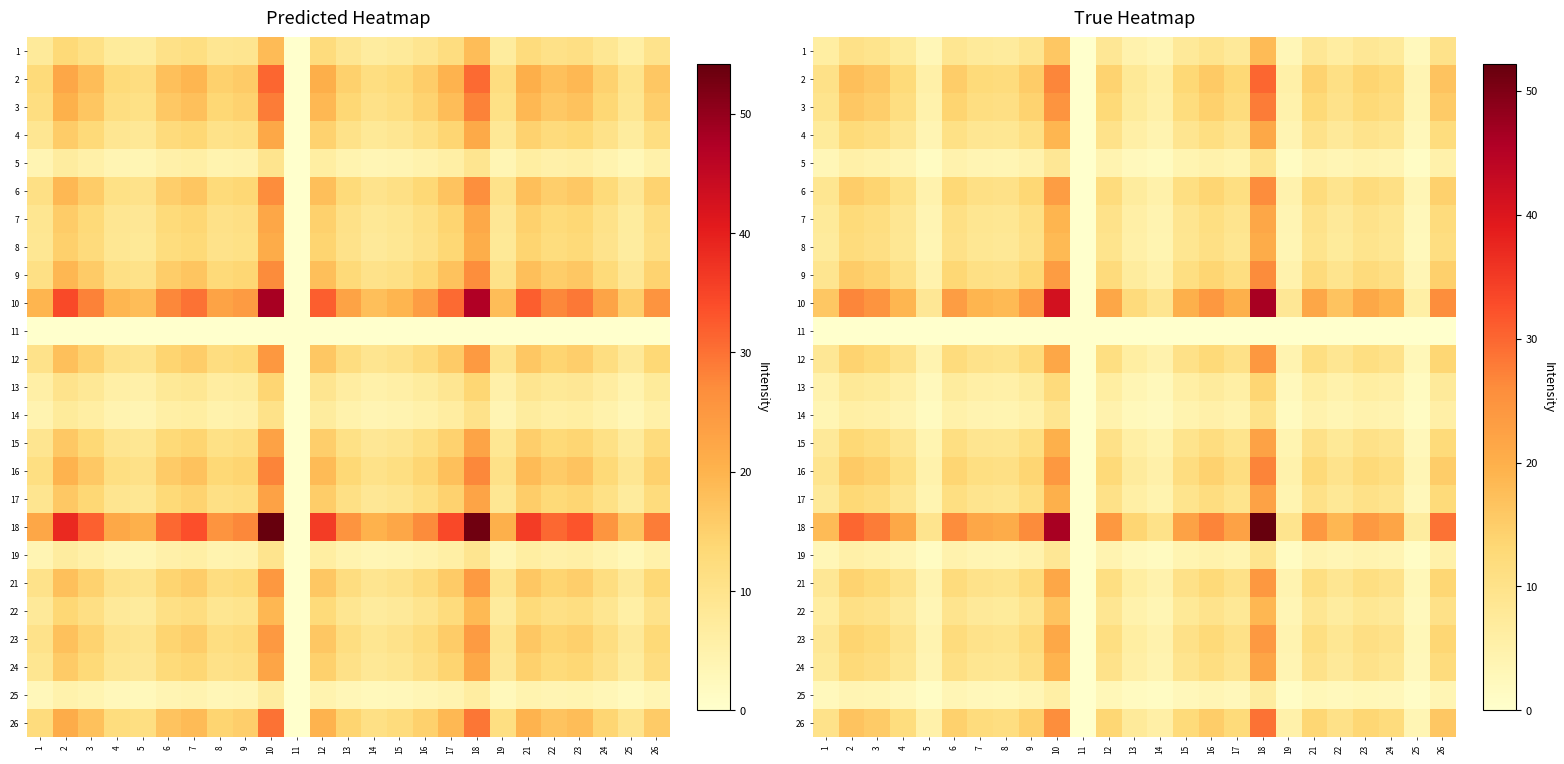

At which label does 6 reach its peak?

18